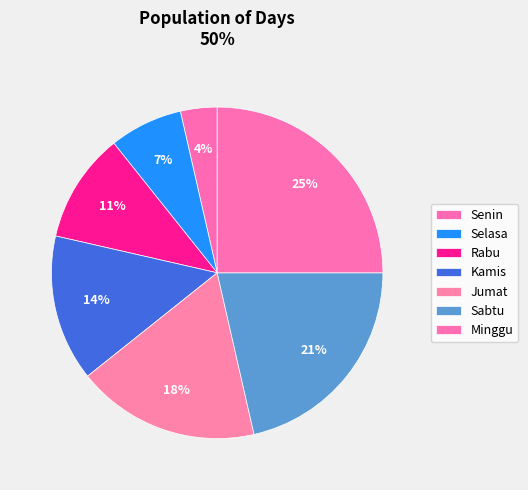

Which has a higher value, Selasa or Senin?

Selasa